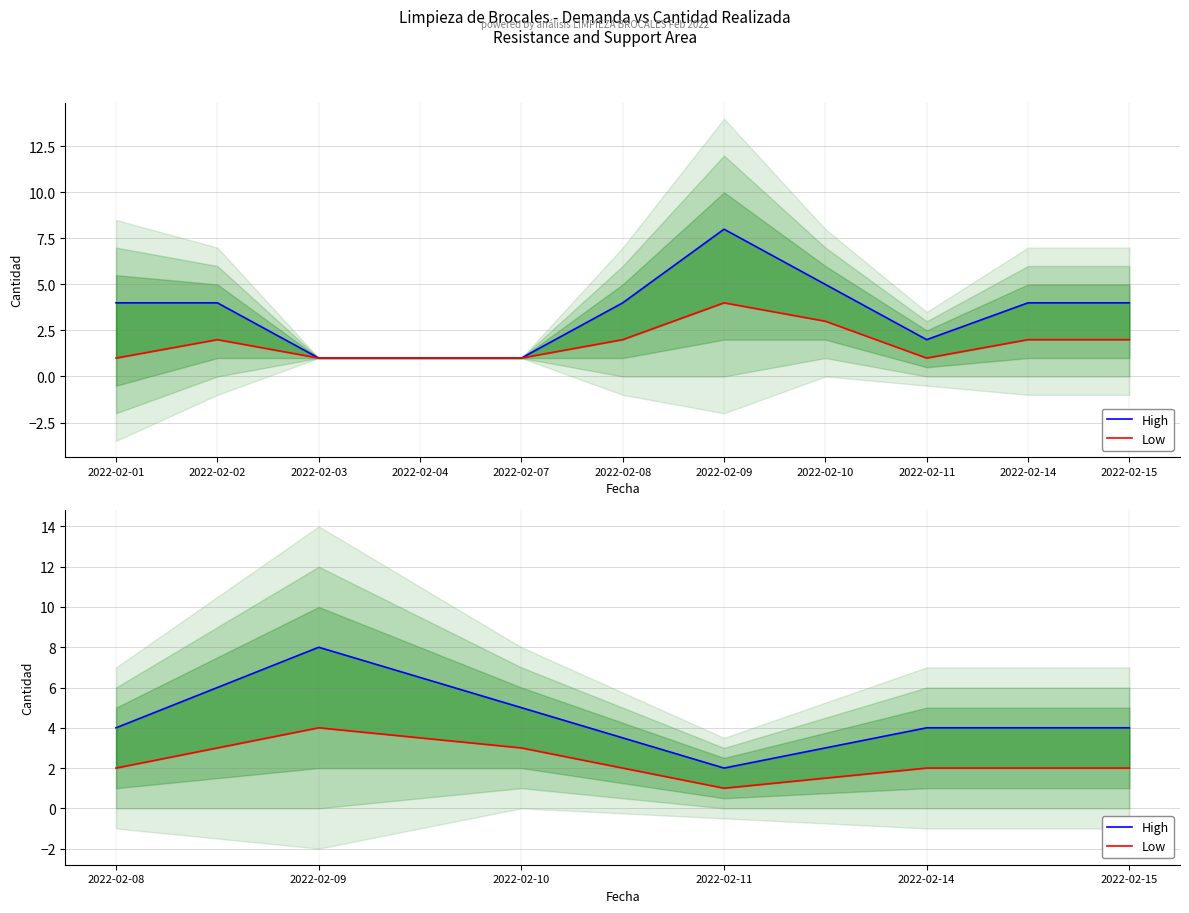

What is the value of the High point at the 4th from the left?

2